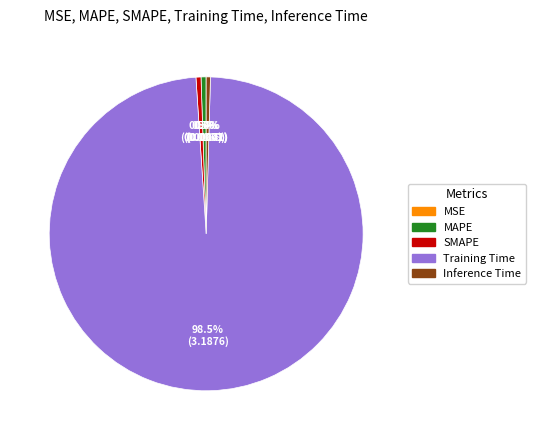

Which slice is the largest?

Training Time